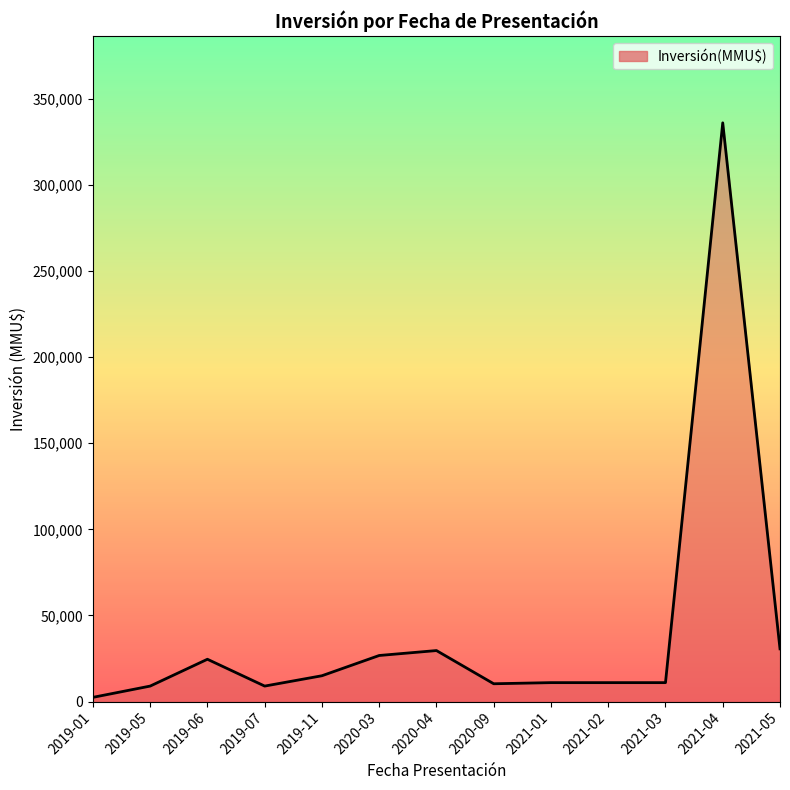

What is the difference between the maximum and minimum values?

333543